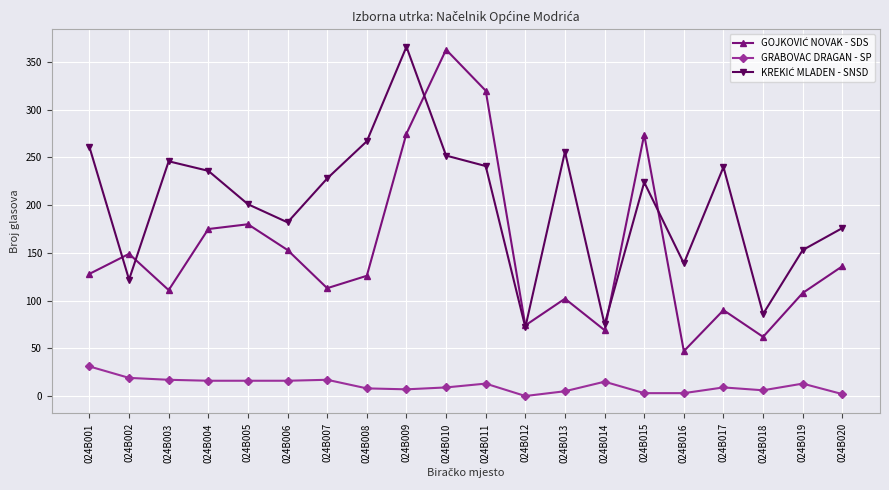

At which label does GRABOVAC DRAGAN - SP reach its peak?

024B001